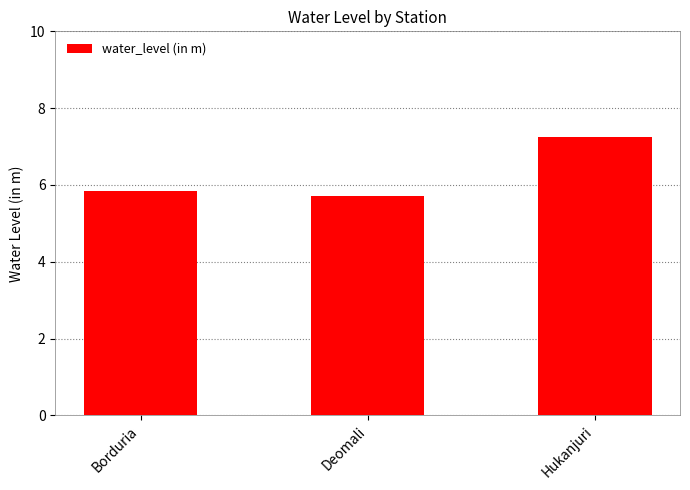

Which has a higher value, Deomali or Borduria?

Borduria